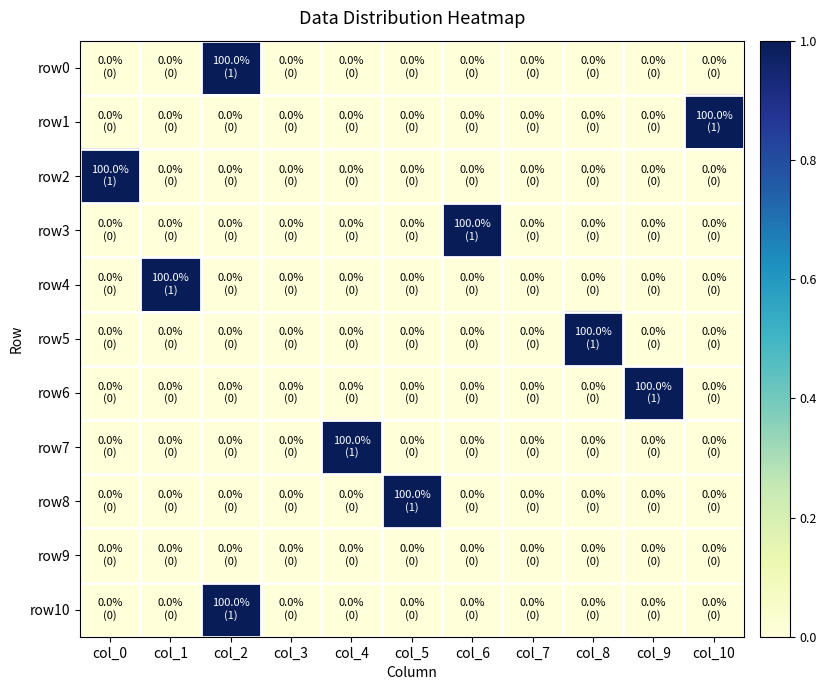

How many data points does each series have?

11